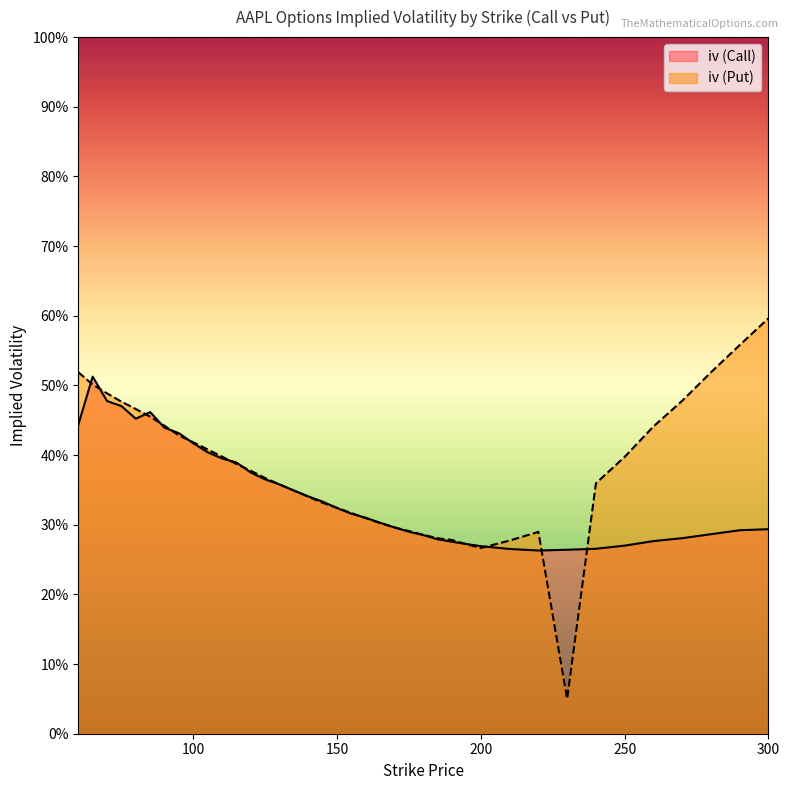

What are all the series names shown in the legend?

iv (Call), iv (Put)